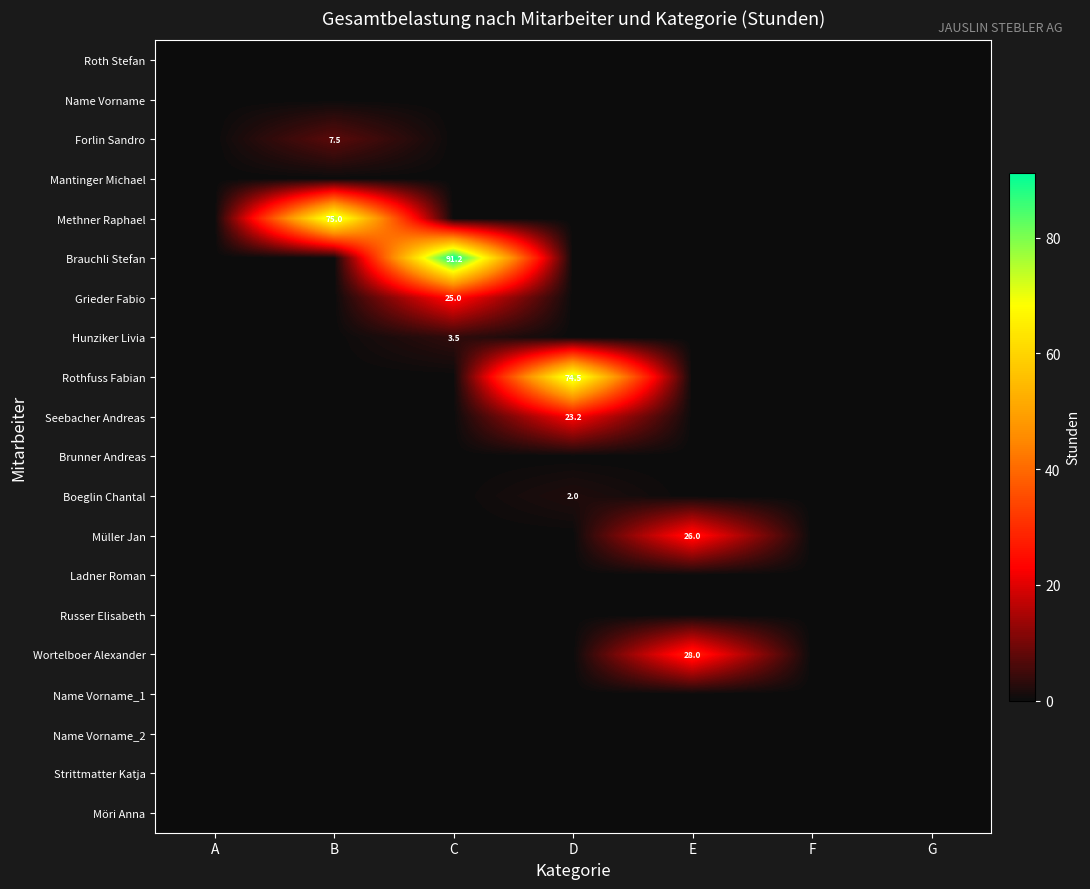

How many distinct data groups are displayed?

20